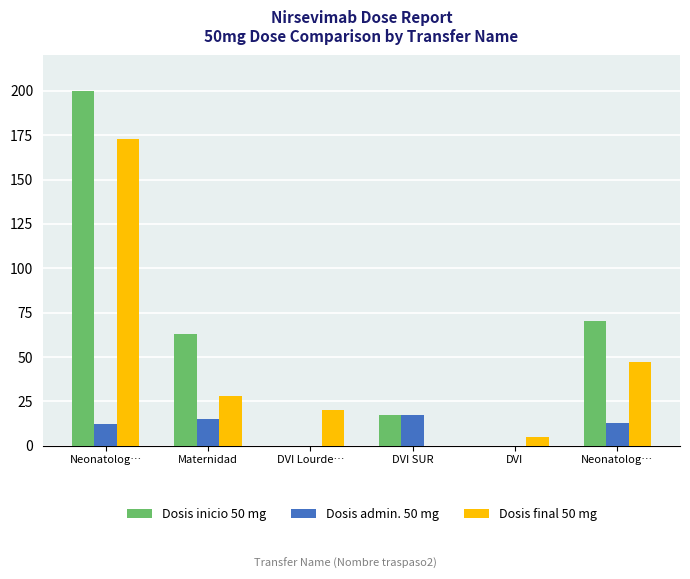

What are all the series names shown in the legend?

Dosis inicio 50 mg, Dosis admin. 50 mg, Dosis final 50 mg